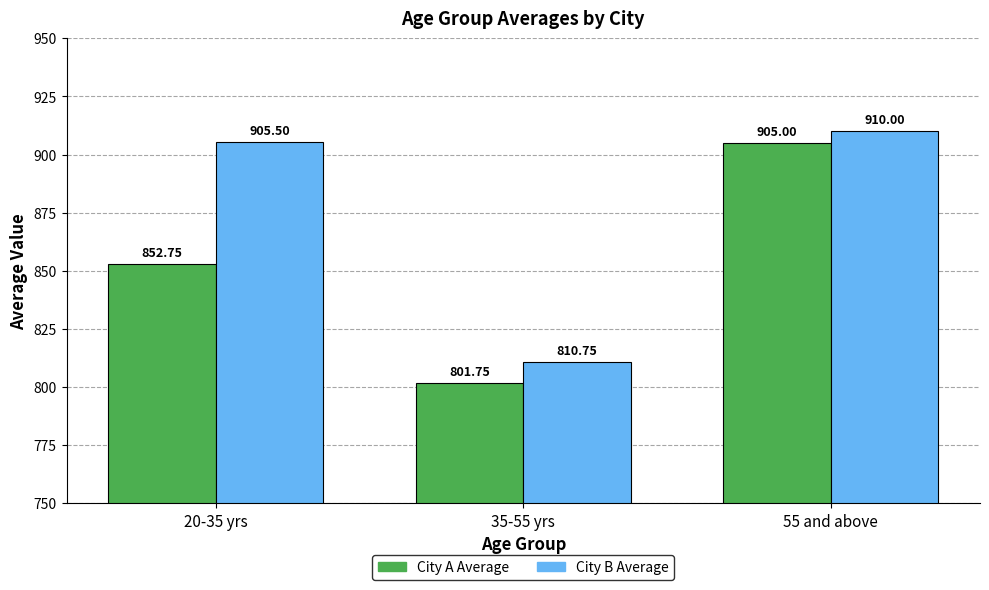

Rank the categories by City B Average value from highest to lowest.

55 and above, 20-35 yrs, 35-55 yrs